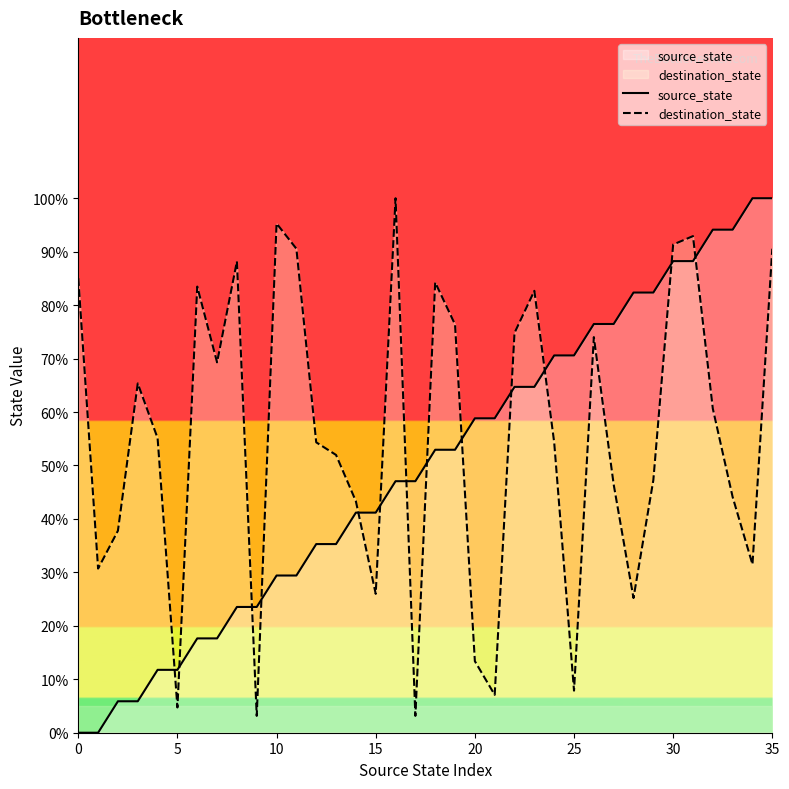

At which category does the chart reach its peak across all series?

34